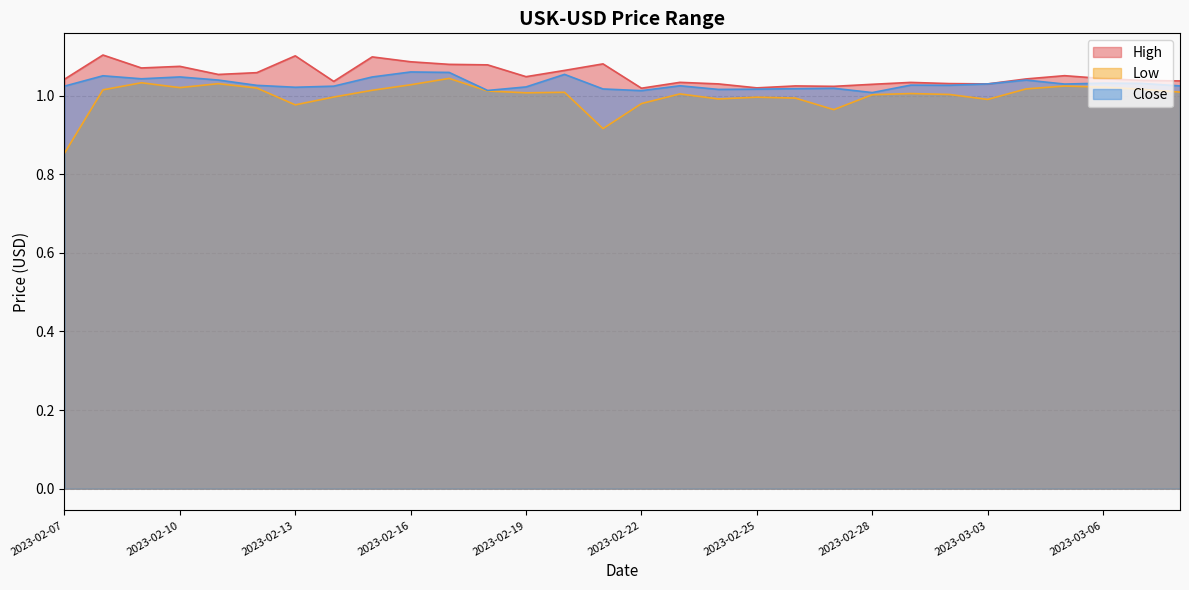

The value of Close at 2023-02-08 is 1.1. True or false?

True